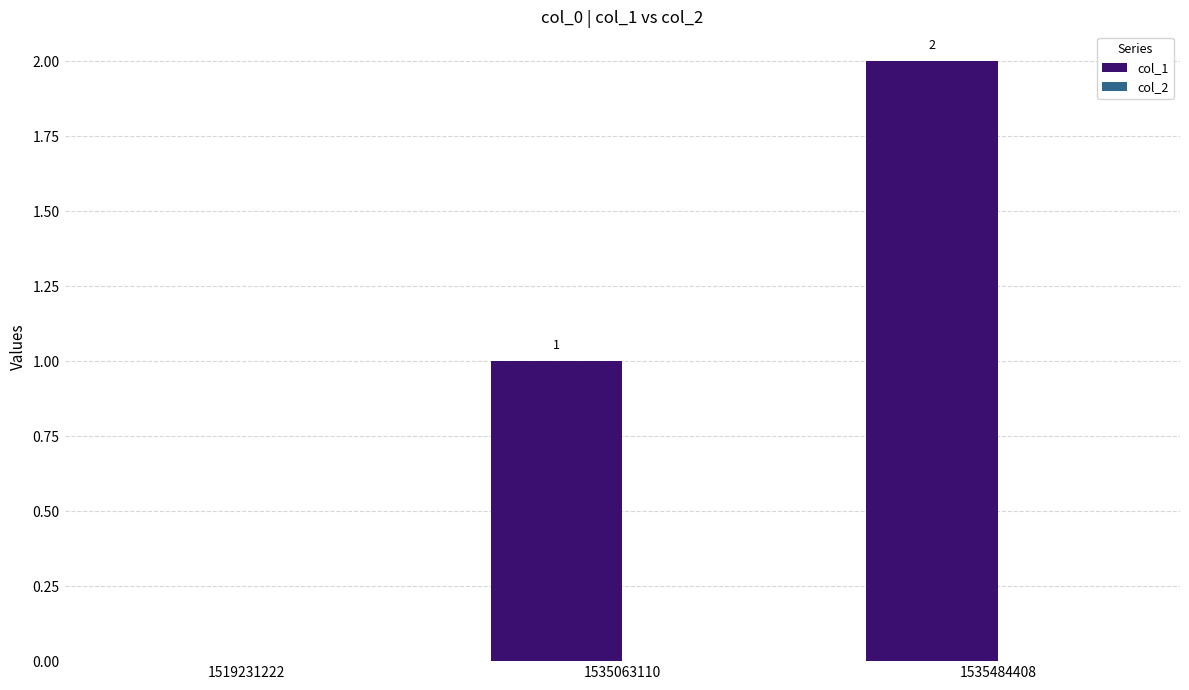

What is the greatest value displayed?

2